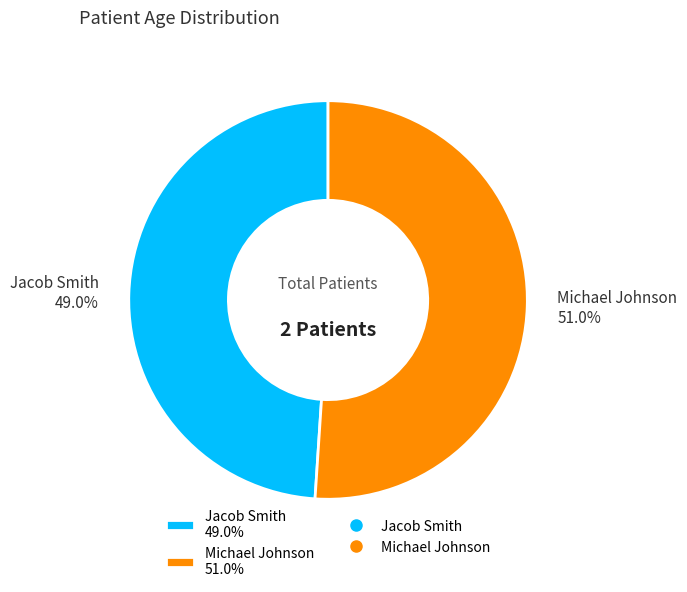

Combined, what portion of the pie is Michael Johnson and Jacob Smith?

100.0%